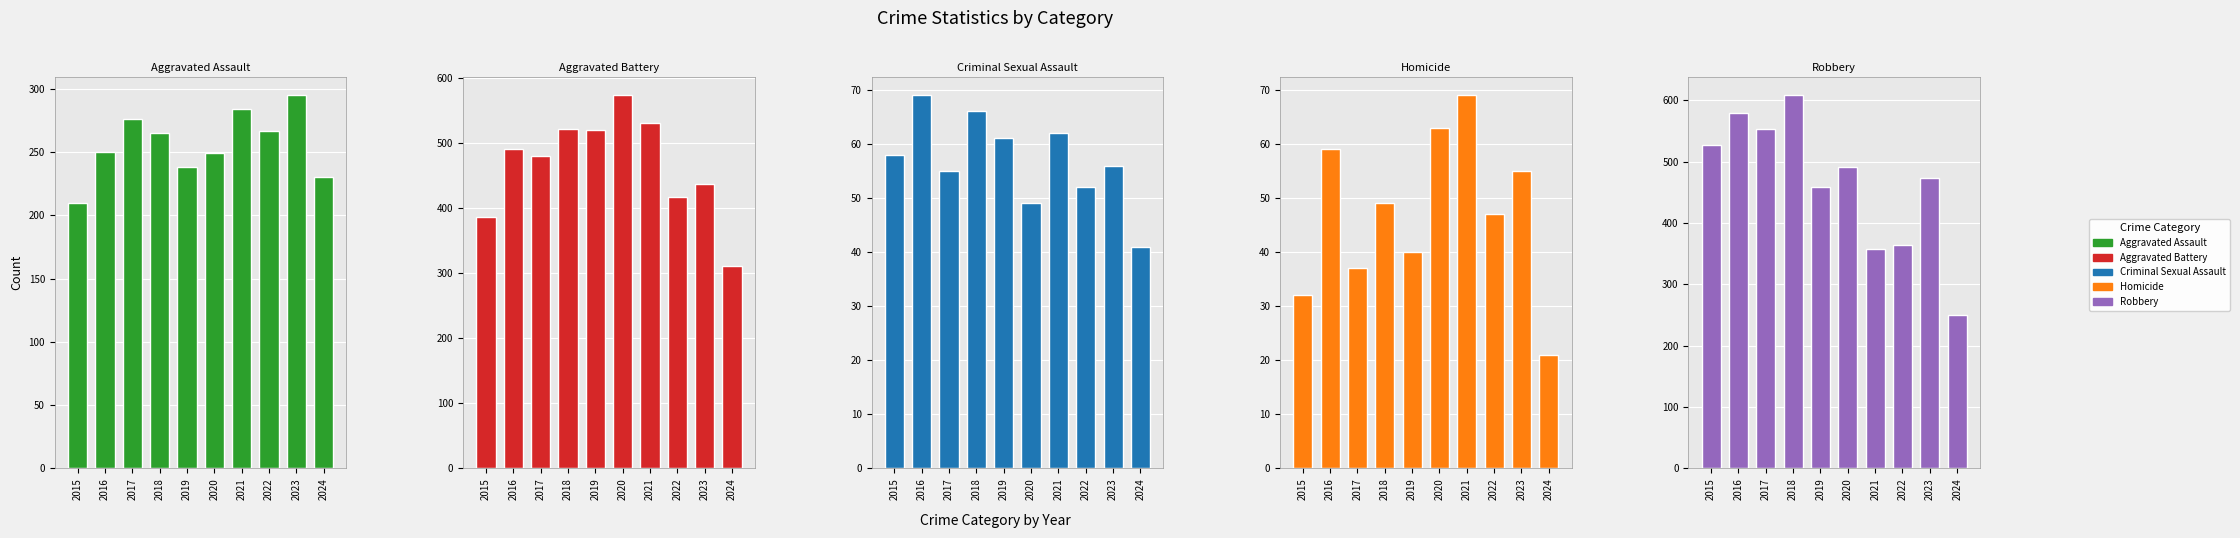

At which label does Aggravated Assault reach its peak?

2023